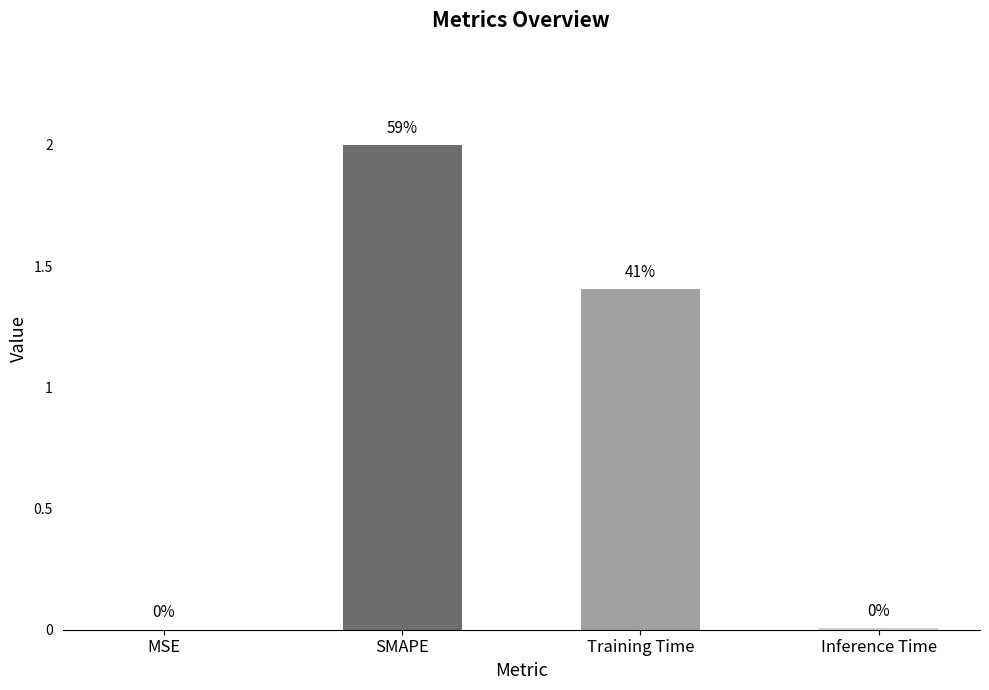

What is the sum of the values at Inference Time and SMAPE?

2.0